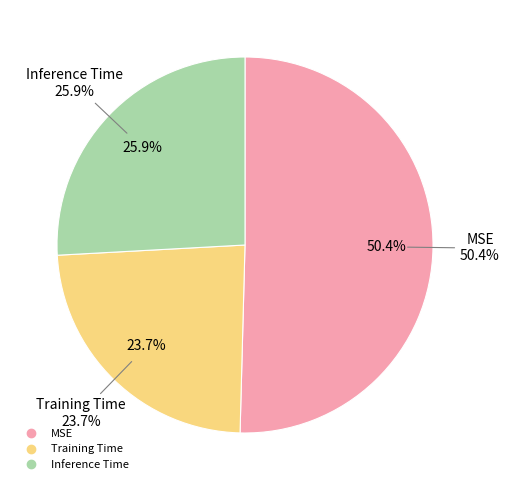

To the nearest percent, what is the combined percentage of Inference Time and Training Time?

50%